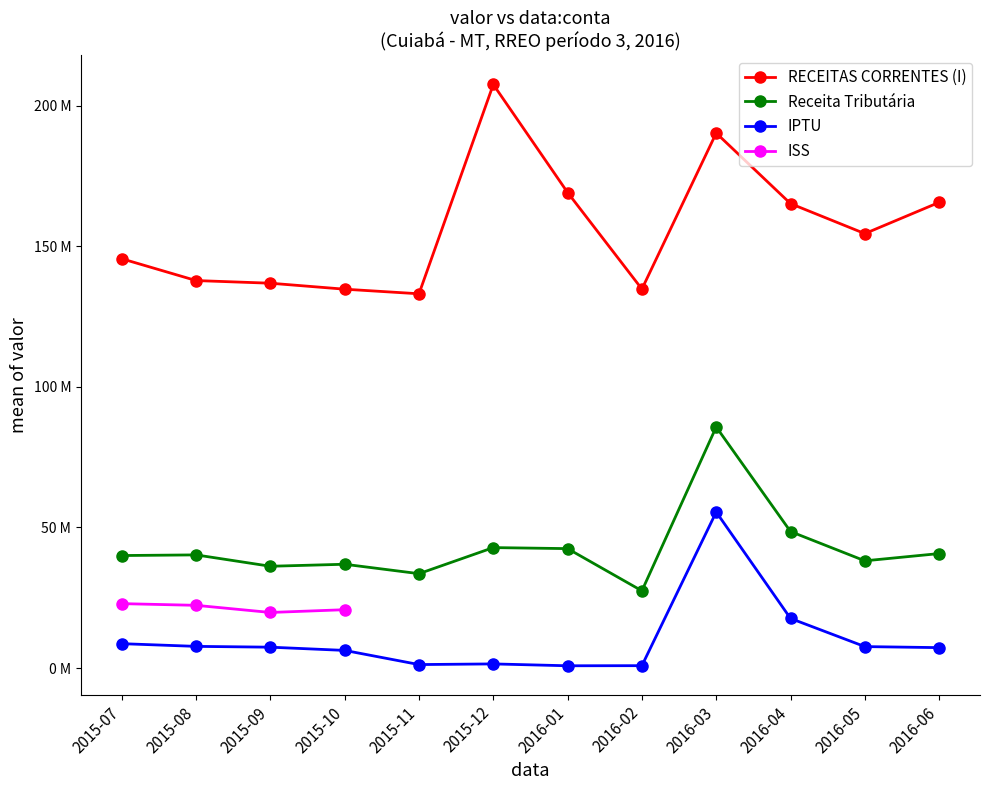

What is the value of the IPTU point at the 7th from the left?

825962.3